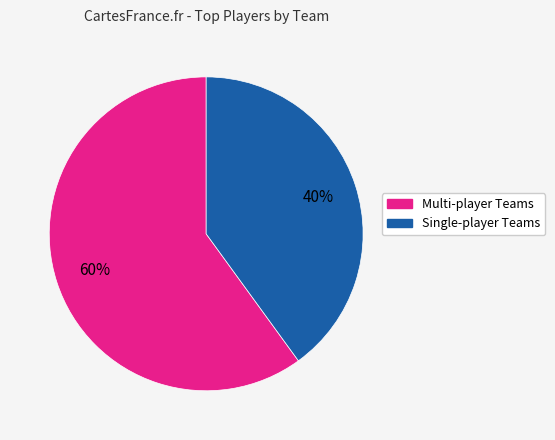

Is there any slice that represents more than half of the pie?

Yes